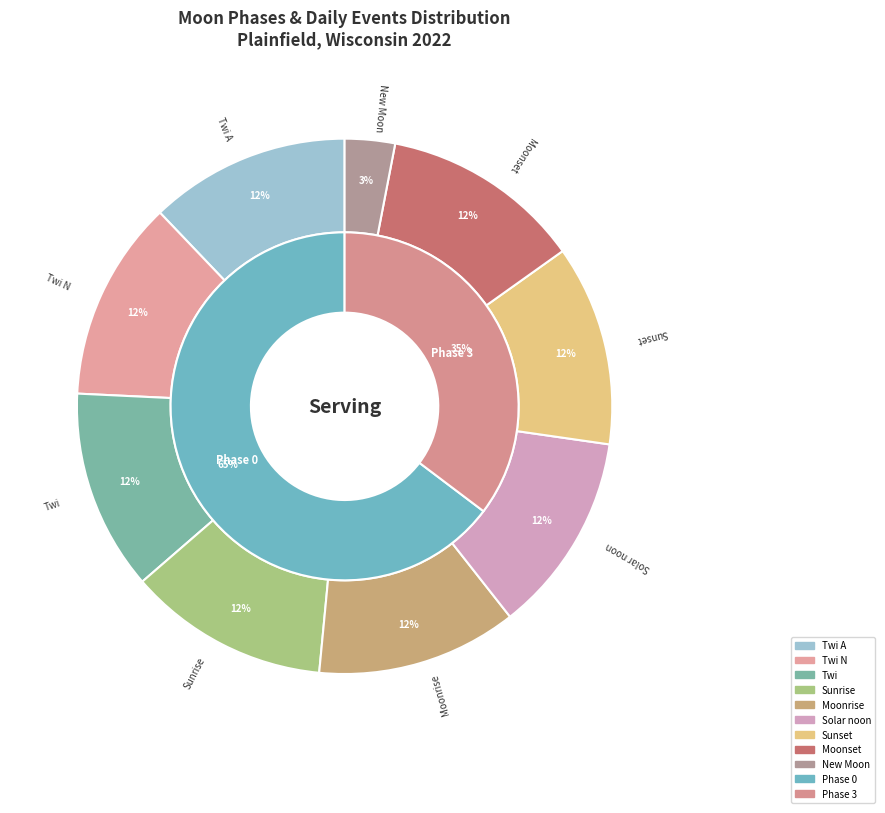

How many slices are in this pie chart?

9